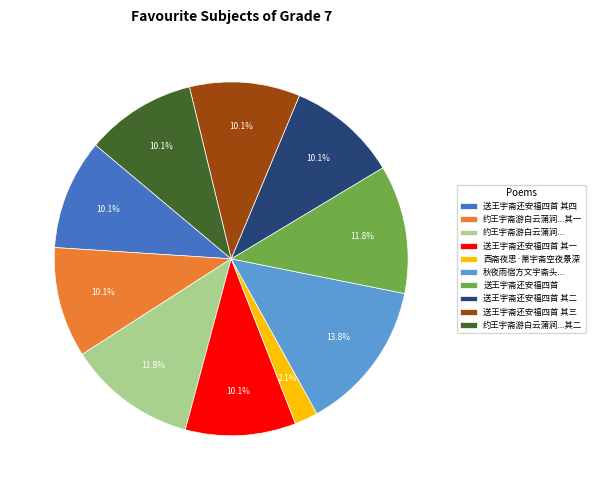

Which category has the biggest portion of the pie?

秋夜雨宿方文宇斋头...